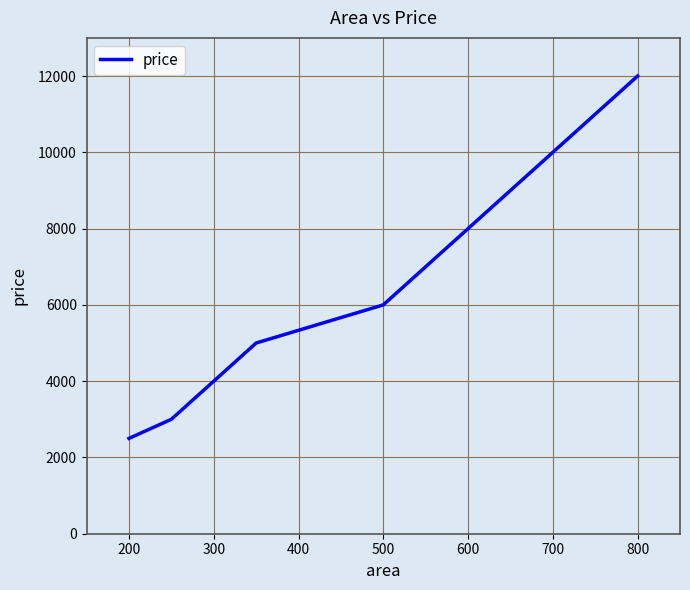

What is the greatest value displayed?

12000